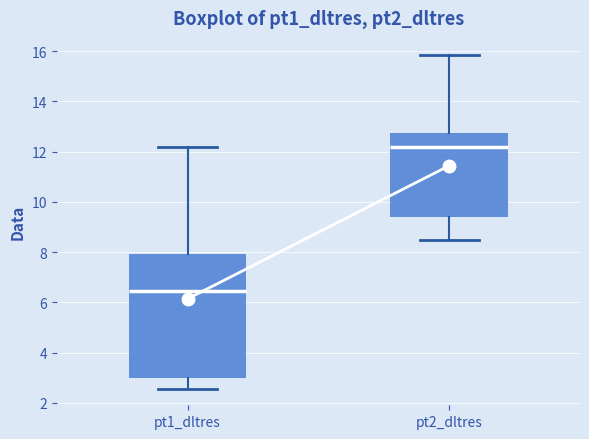

Reading left to right, read every box against the y-axis: the position of its median line, the range the box covers, and the ends of its whiskers. The values are not printed on the chart, so give them approximately, as read against the axis.

pt1_dltres: median 6.4, box 3.0 to 8.0, whiskers 2.6 to 12.2
pt2_dltres: median 12.2, box 9.4 to 12.8, whiskers 8.4 to 15.8